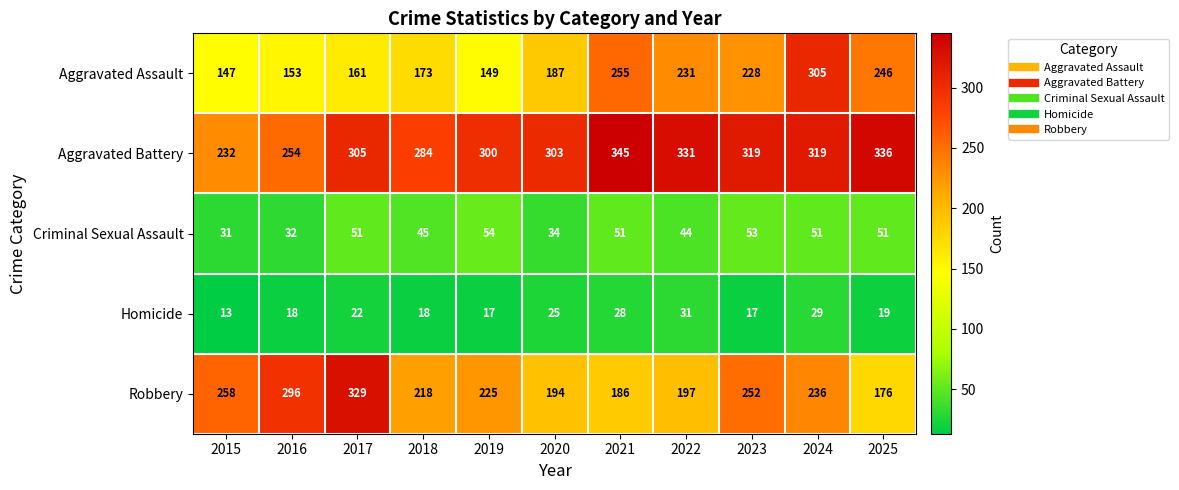

At how many categories does at least one series exceed 232?

11